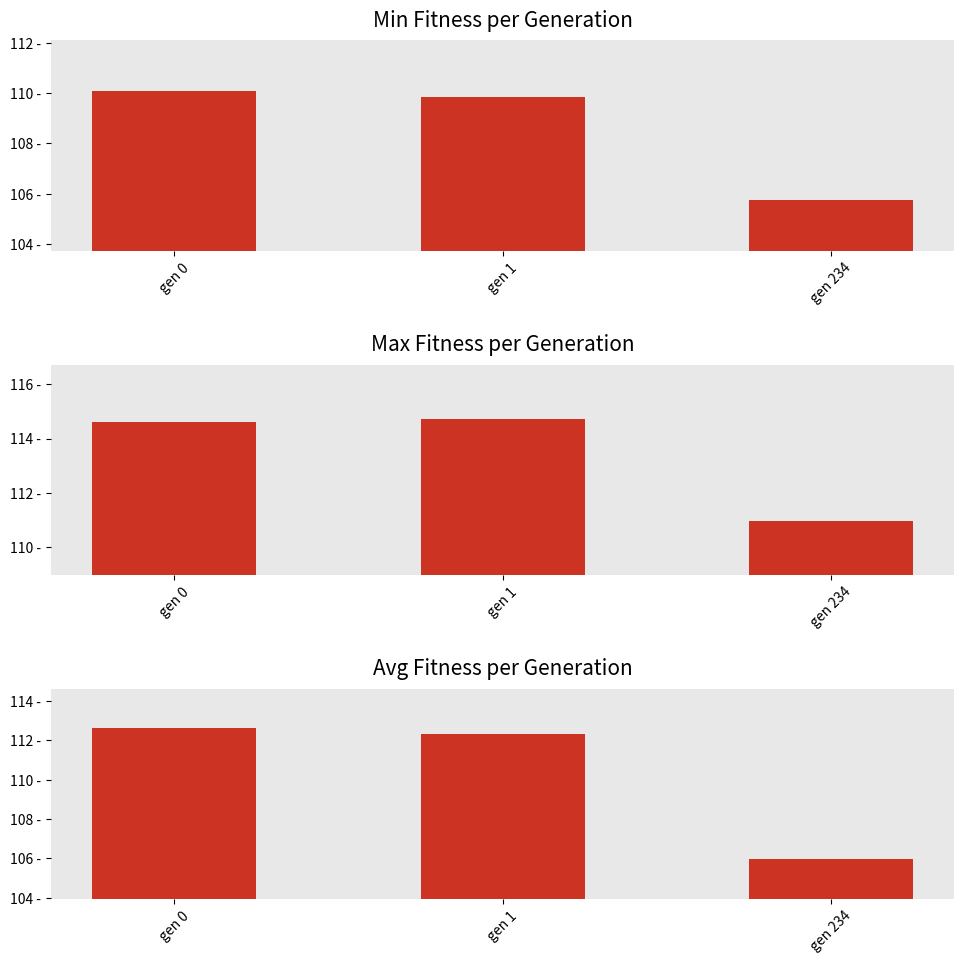

At which category is the sum across all series the highest?

gen 0